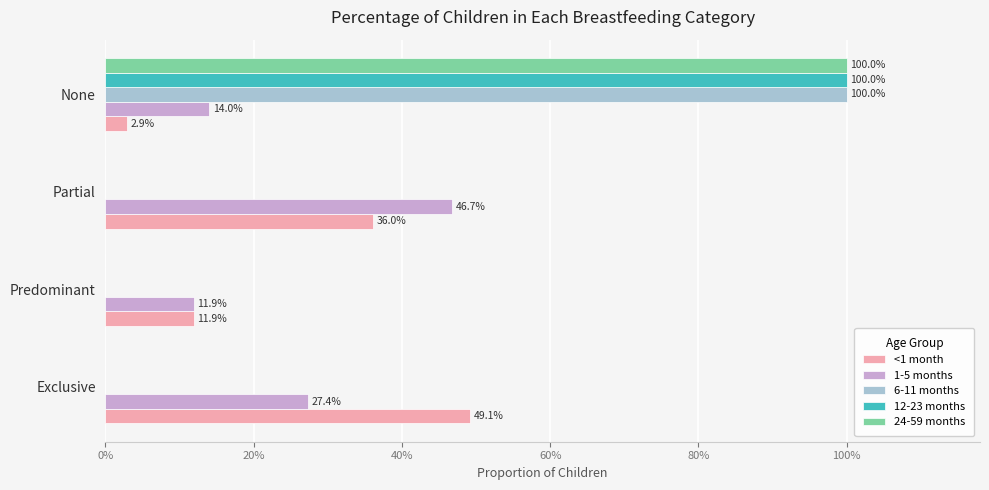

What are all the series names shown in the legend?

<1 month, 1-5 months, 6-11 months, 12-23 months, 24-59 months